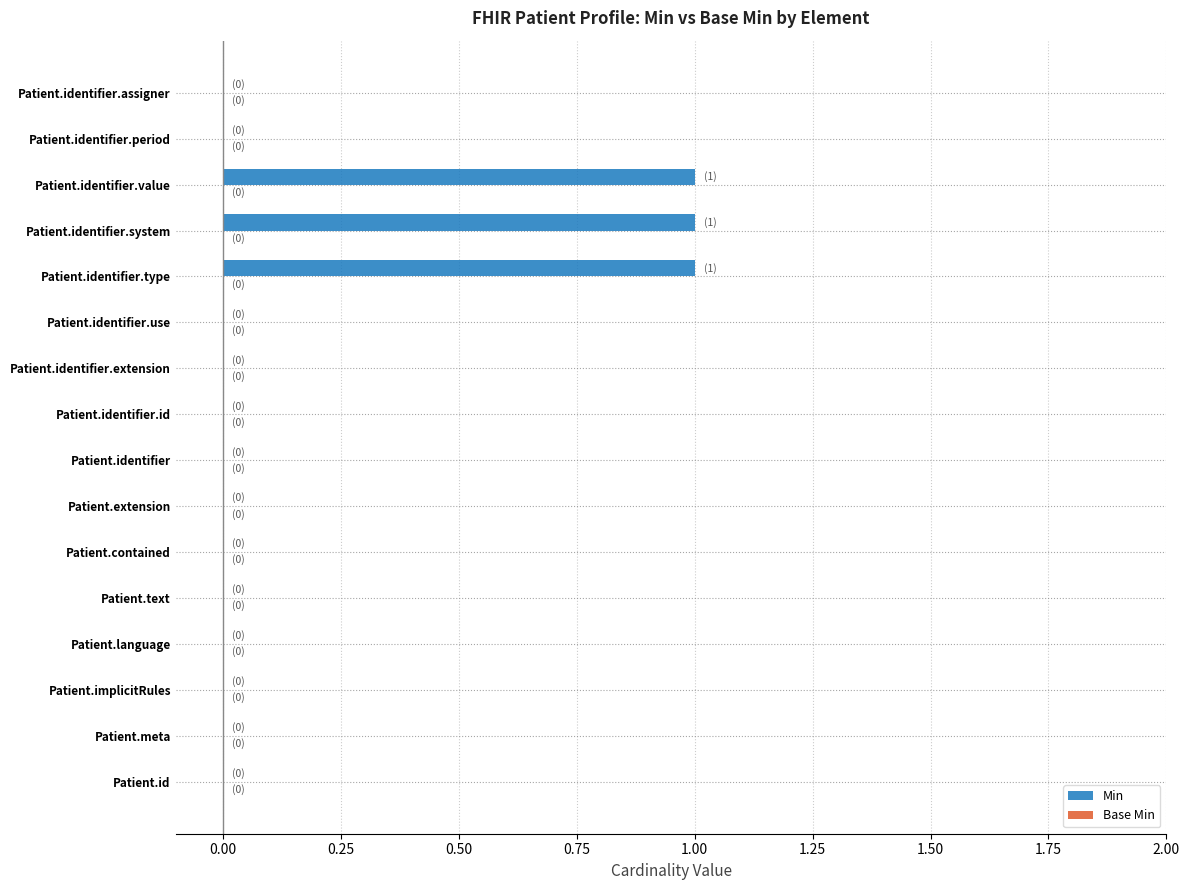

Is it true that the value at Patient.extension is 0?

True